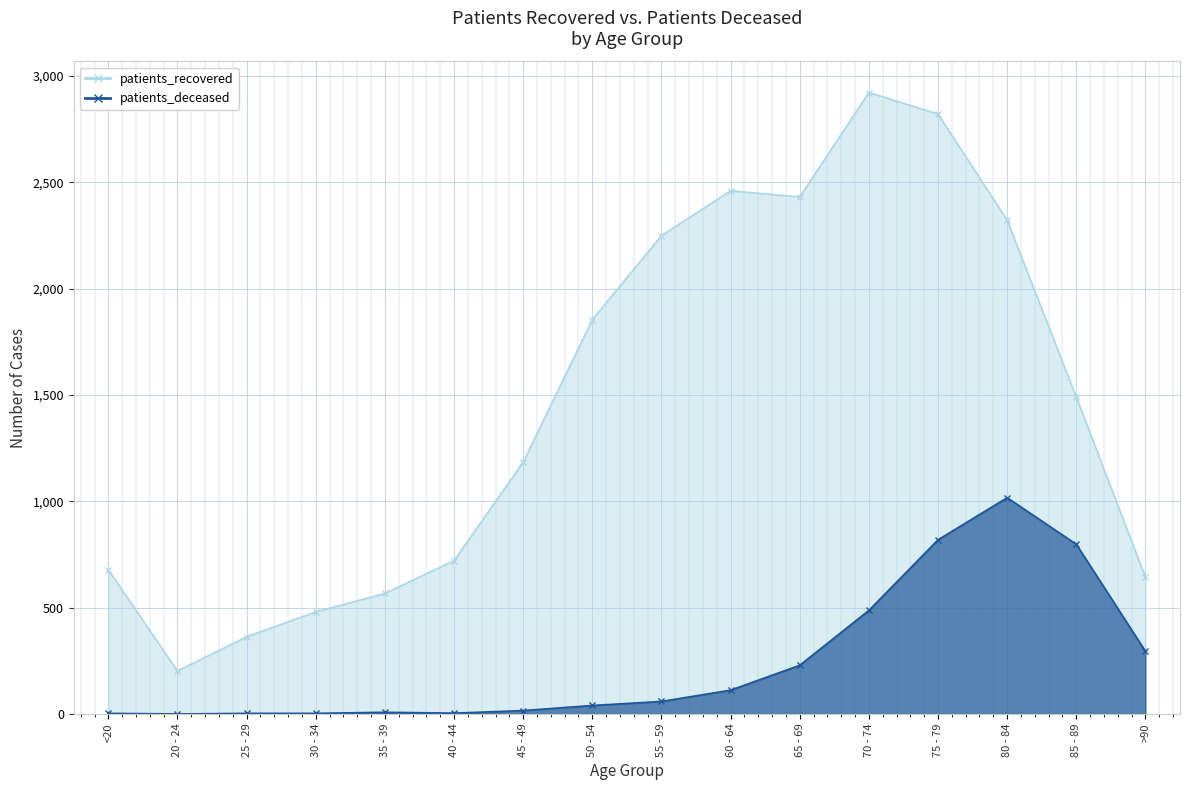

Reading left to right, extract all data points from this chart.

patients_recovered: <20=678	20 - 24=202	25 - 29=363	30 - 34=480	35 - 39=567	40 - 44=721	45 - 49=1184	50 - 54=1854	55 - 59=2249	60 - 64=2460	65 - 69=2431	70 - 74=2922	75 - 79=2821	80 - 84=2322	85 - 89=1490	>90=643
patients_deceased: <20=3	20 - 24=0	25 - 29=3	30 - 34=3	35 - 39=8	40 - 44=4	45 - 49=16	50 - 54=40	55 - 59=59	60 - 64=112	65 - 69=229	70 - 74=487	75 - 79=819	80 - 84=1017	85 - 89=798	>90=295